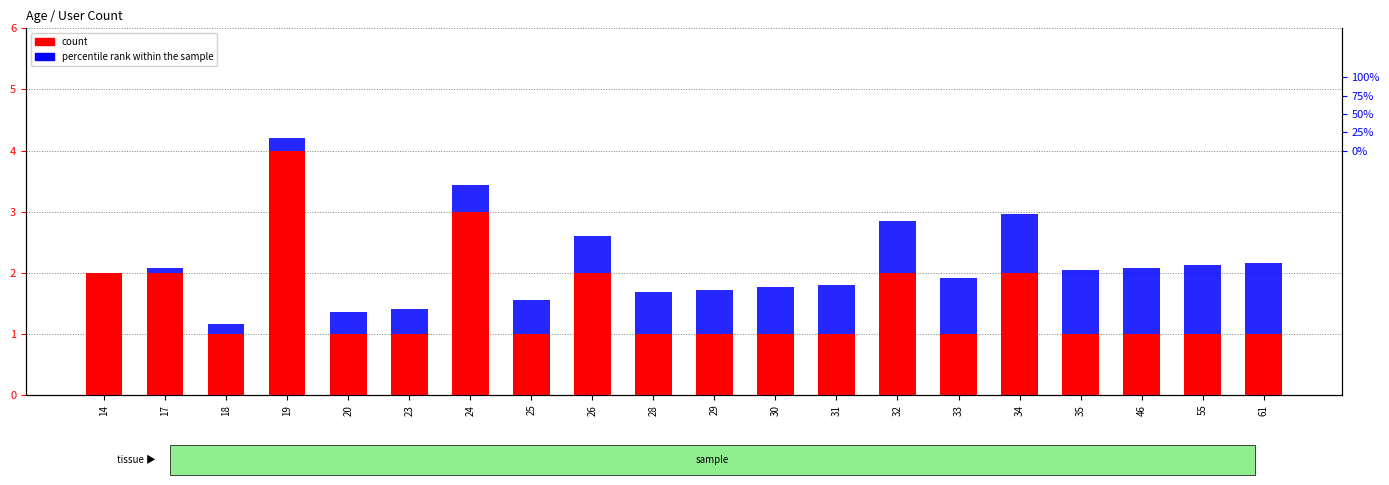

What is the greatest value displayed?

4.0